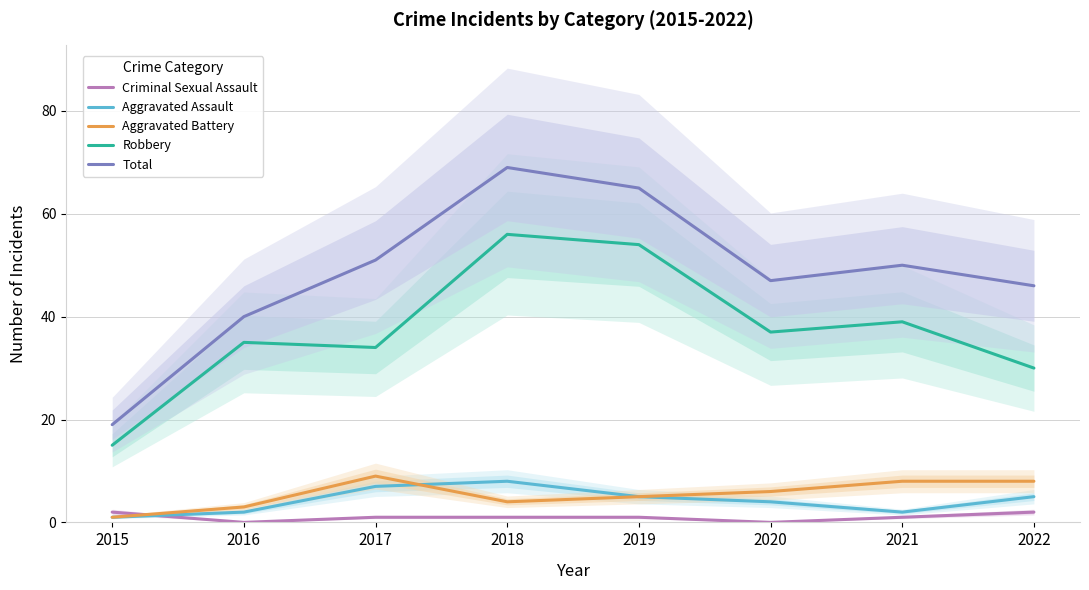

List the labels in order of Total value, largest first.

2018, 2019, 2017, 2021, 2020, 2022, 2016, 2015